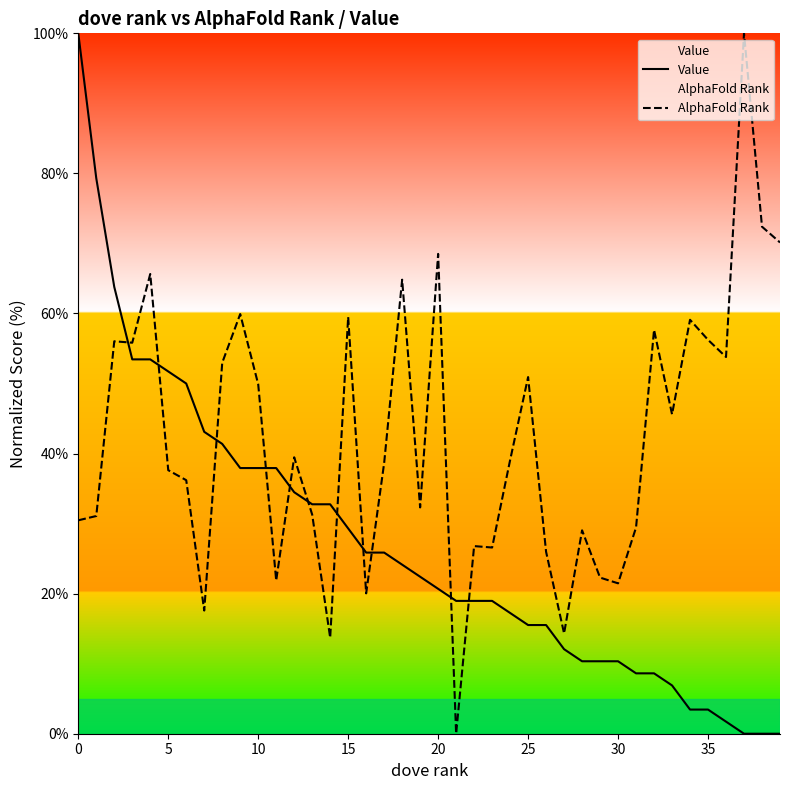

What is the maximum value shown in the chart?

100.0